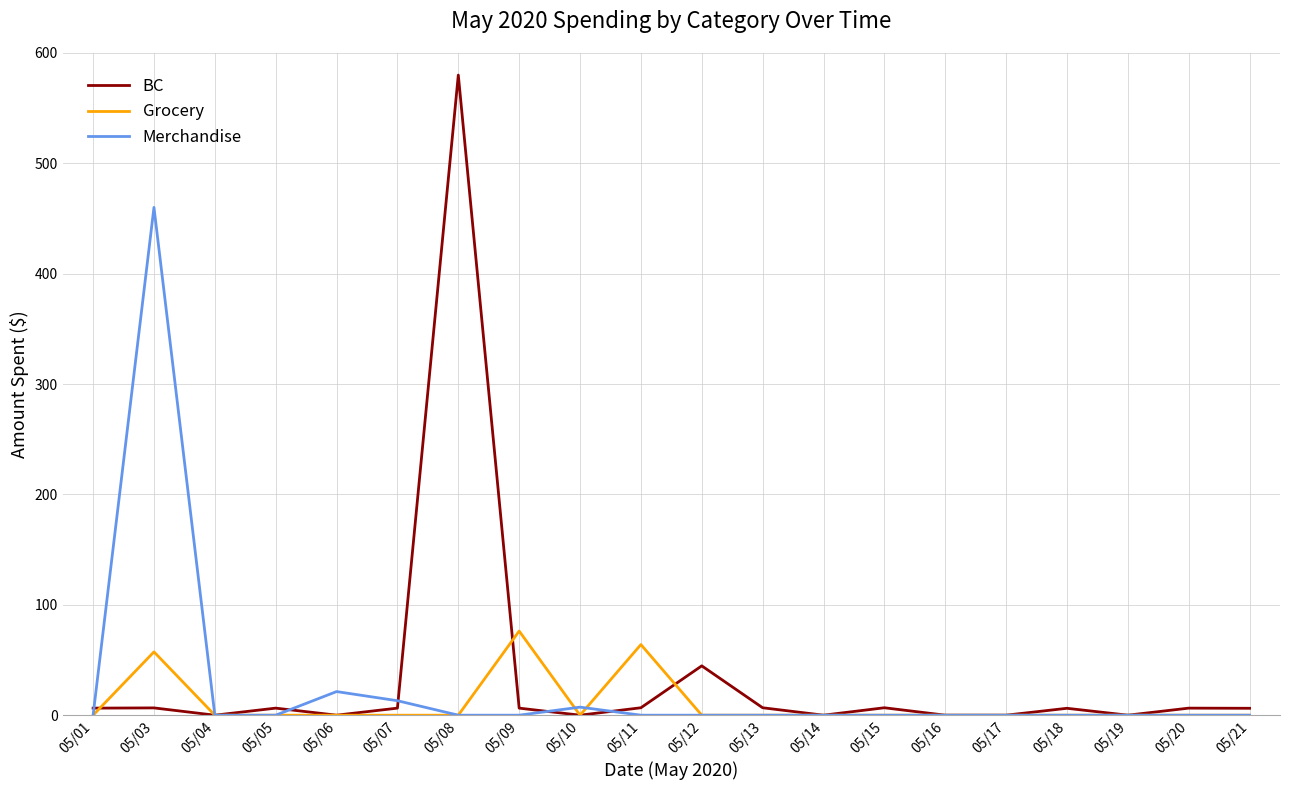

What is the highest value of the BC series?

580.0